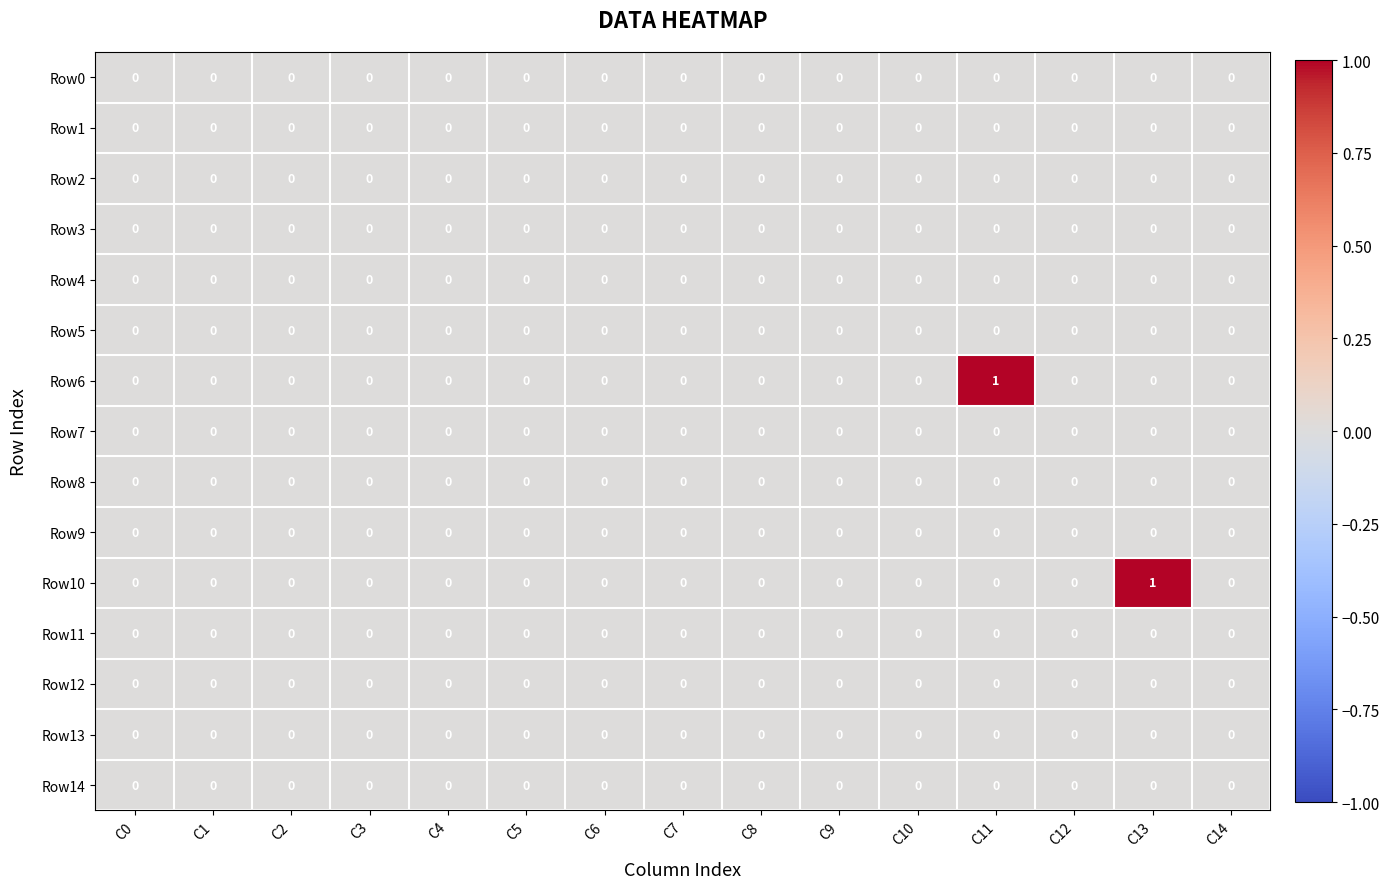

The Row3 series shows 0 at C7. True or false?

True